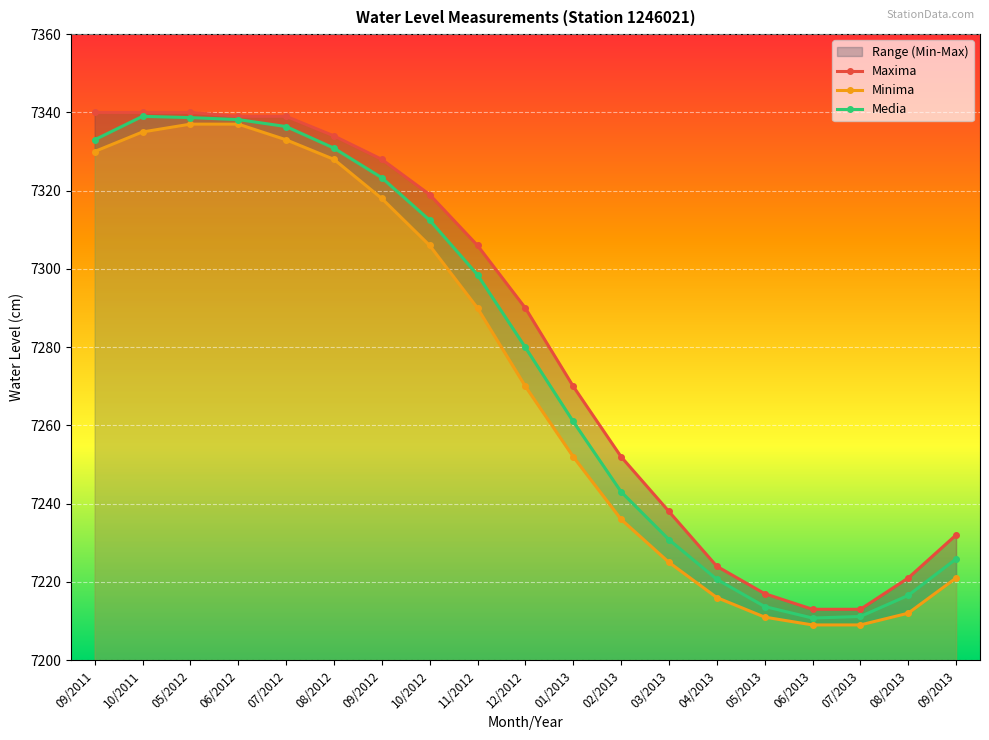

Where is Media nearest to the value 7274?

12/2012